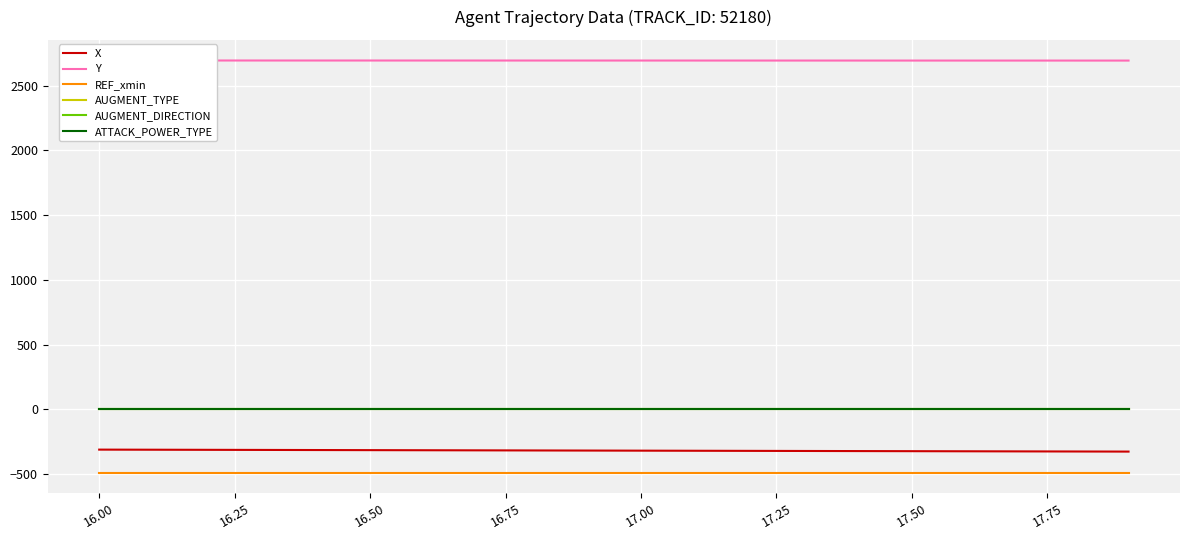

True or false: Y and AUGMENT_TYPE intersect in this chart.

False